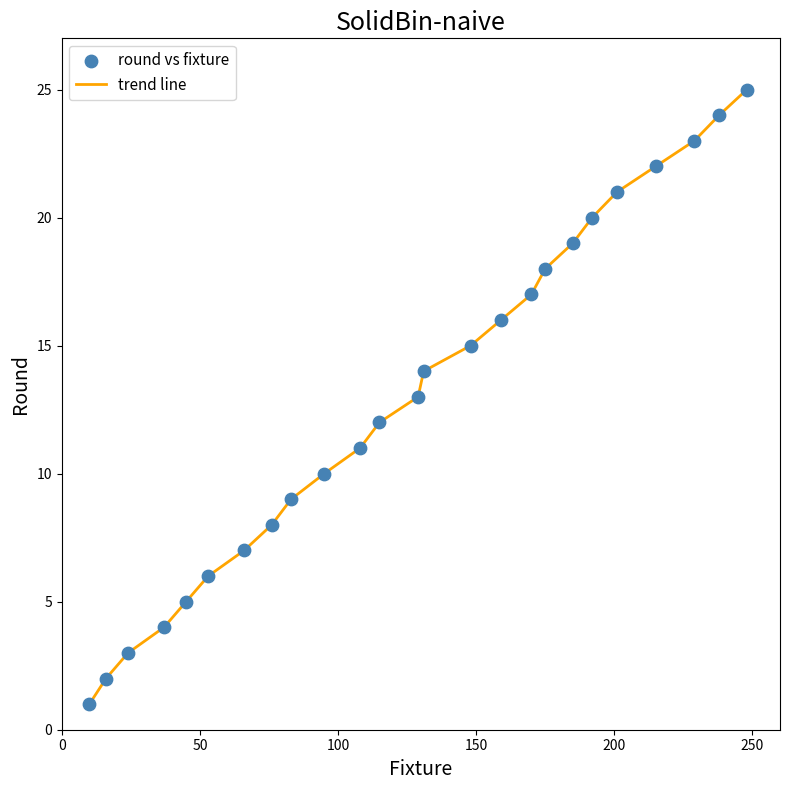

What is the difference between the maximum and minimum values?

24